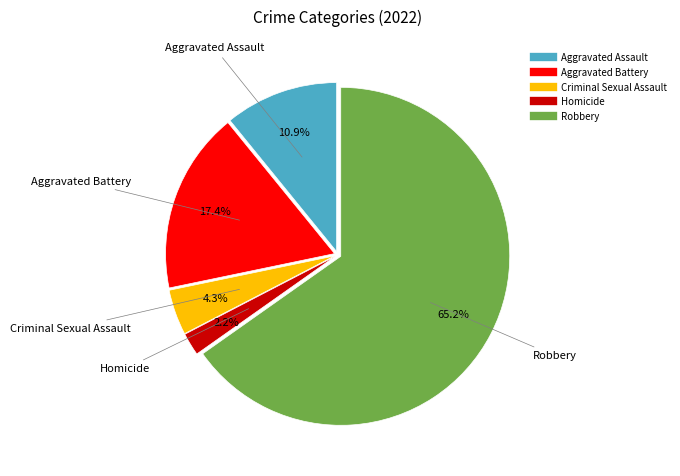

What percentage is the Robbery slice, to the nearest percent?

65%